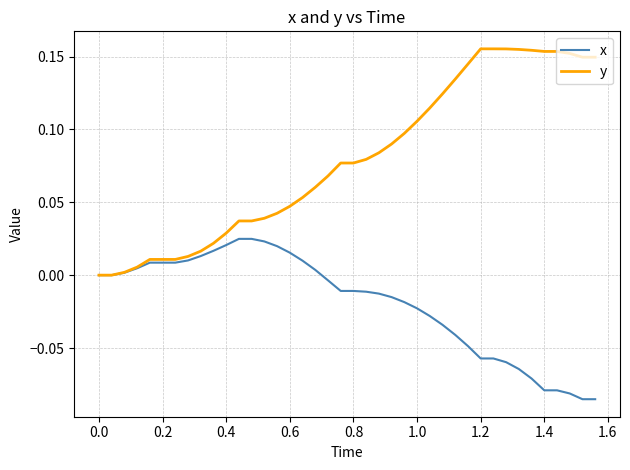

List the series in order of their peak value, highest first.

y, x